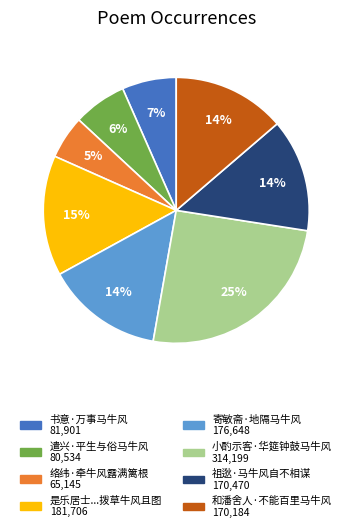

Is there any slice that represents more than half of the pie?

No